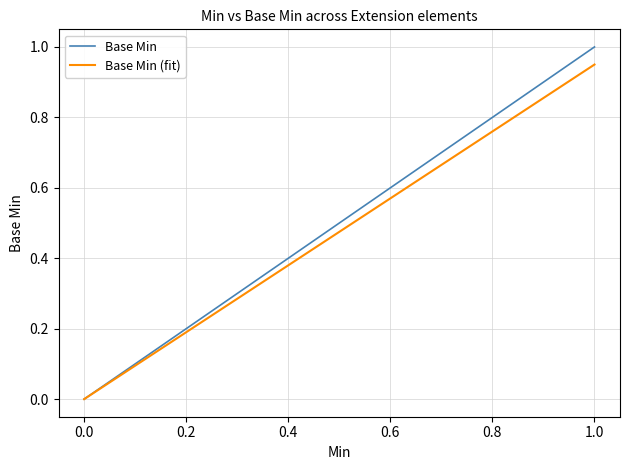

The value of Base Min (fit) at 0.0 is -0.4. True or false?

False